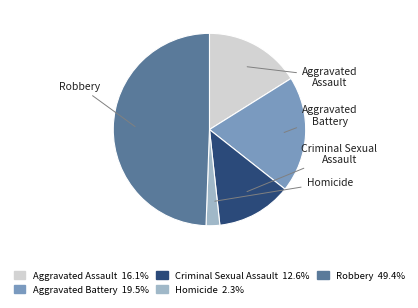

Which slice is the largest?

Robbery